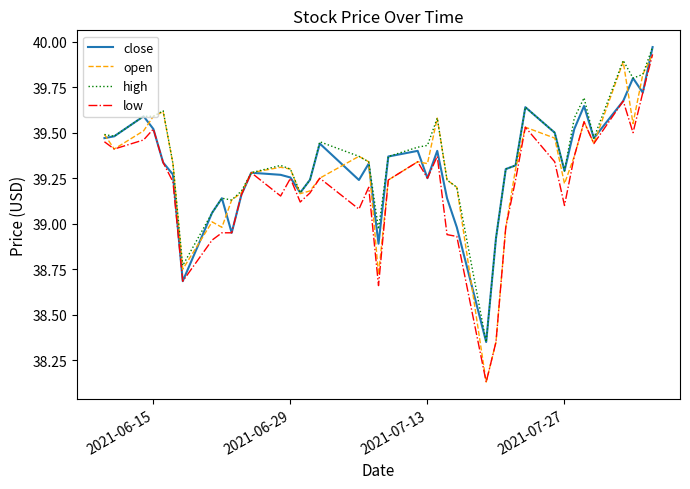

Rank the series by their average value, from lowest to highest.

low, open, close, high